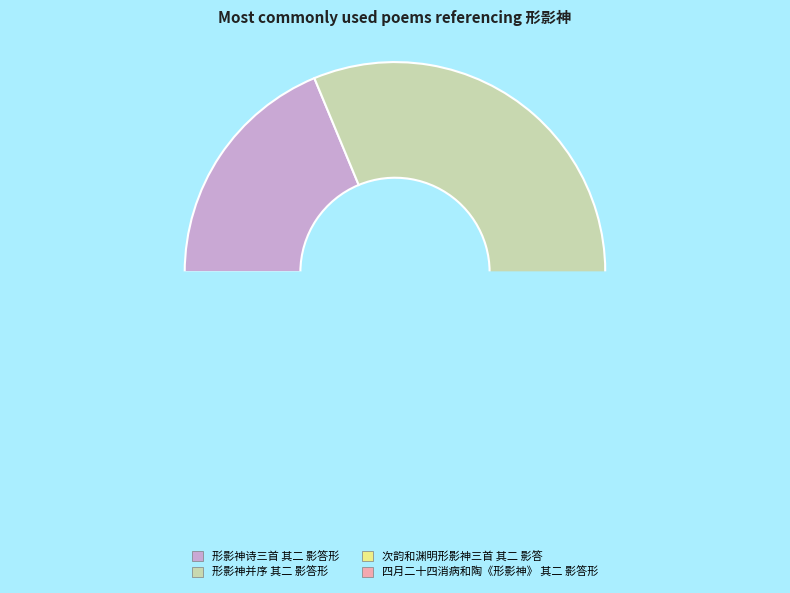

True or false: 形影神诗三首 其二 影答形 accounts for 19% of the total.

True